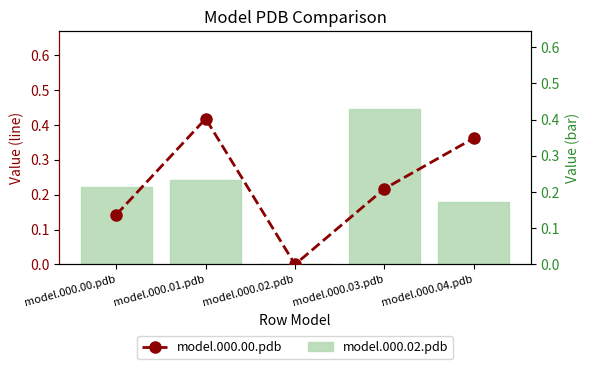

How many values in the model.000.02.pdb series exceed 0?

4